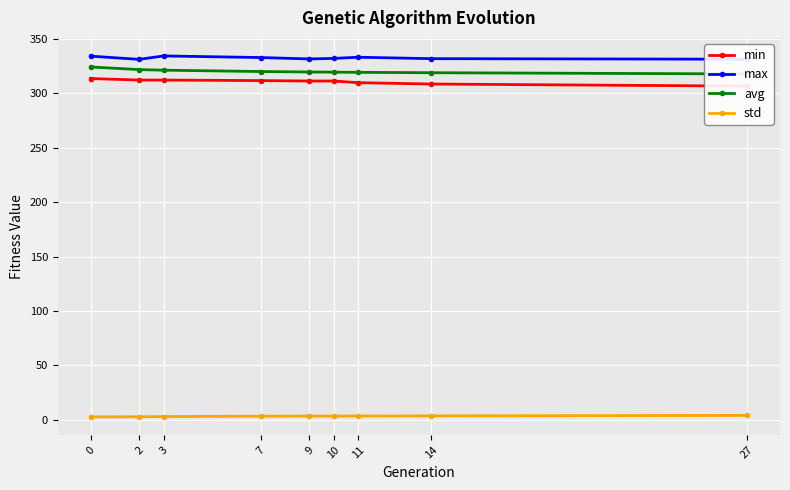

What is the minimum value for min?

306.7